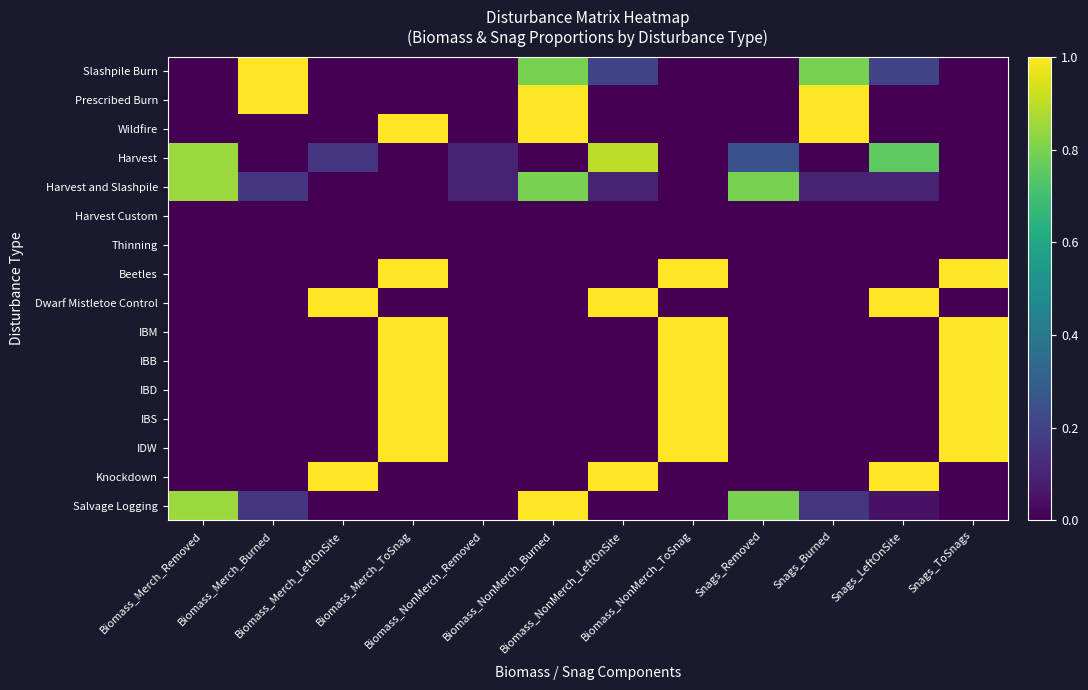

Reading left to right, what are all the values shown in this chart?

Slashpile Burn: Biomass_Merch_Removed=0.0	Biomass_Merch_Burned=1.0	Biomass_Merch_LeftOnSite=0.0	Biomass_Merch_ToSnag=0.0	Biomass_NonMerch_Removed=0.0	Biomass_NonMerch_Burned=0.8	Biomass_NonMerch_LeftOnSite=0.2	Biomass_NonMerch_ToSnag=0.0	Snags_Removed=0.0	Snags_Burned=0.8	Snags_LeftOnSite=0.2	Snags_ToSnags=0.0
Prescribed Burn: Biomass_Merch_Removed=0.0	Biomass_Merch_Burned=1.0	Biomass_Merch_LeftOnSite=0.0	Biomass_Merch_ToSnag=0.0	Biomass_NonMerch_Removed=0.0	Biomass_NonMerch_Burned=1.0	Biomass_NonMerch_LeftOnSite=0.0	Biomass_NonMerch_ToSnag=0.0	Snags_Removed=0.0	Snags_Burned=1.0	Snags_LeftOnSite=0.0	Snags_ToSnags=0.0
Wildfire: Biomass_Merch_Removed=0.0	Biomass_Merch_Burned=0.0	Biomass_Merch_LeftOnSite=0.0	Biomass_Merch_ToSnag=1.0	Biomass_NonMerch_Removed=0.0	Biomass_NonMerch_Burned=1.0	Biomass_NonMerch_LeftOnSite=0.0	Biomass_NonMerch_ToSnag=0.0	Snags_Removed=0.0	Snags_Burned=1.0	Snags_LeftOnSite=0.0	Snags_ToSnags=0.0
Harvest: Biomass_Merch_Removed=0.8	Biomass_Merch_Burned=0.0	Biomass_Merch_LeftOnSite=0.1	Biomass_Merch_ToSnag=0.0	Biomass_NonMerch_Removed=0.1	Biomass_NonMerch_Burned=0.0	Biomass_NonMerch_LeftOnSite=0.9	Biomass_NonMerch_ToSnag=0.0	Snags_Removed=0.2	Snags_Burned=0.0	Snags_LeftOnSite=0.8	Snags_ToSnags=0.0
Harvest and Slashpile: Biomass_Merch_Removed=0.8	Biomass_Merch_Burned=0.1	Biomass_Merch_LeftOnSite=0.0	Biomass_Merch_ToSnag=0.0	Biomass_NonMerch_Removed=0.1	Biomass_NonMerch_Burned=0.8	Biomass_NonMerch_LeftOnSite=0.1	Biomass_NonMerch_ToSnag=0.0	Snags_Removed=0.8	Snags_Burned=0.1	Snags_LeftOnSite=0.1	Snags_ToSnags=0.0
Harvest Custom: Biomass_Merch_Removed=0.0	Biomass_Merch_Burned=0.0	Biomass_Merch_LeftOnSite=0.0	Biomass_Merch_ToSnag=0.0	Biomass_NonMerch_Removed=0.0	Biomass_NonMerch_Burned=0.0	Biomass_NonMerch_LeftOnSite=0.0	Biomass_NonMerch_ToSnag=0.0	Snags_Removed=0.0	Snags_Burned=0.0	Snags_LeftOnSite=0.0	Snags_ToSnags=0.0
Thinning: Biomass_Merch_Removed=0.0	Biomass_Merch_Burned=0.0	Biomass_Merch_LeftOnSite=0.0	Biomass_Merch_ToSnag=0.0	Biomass_NonMerch_Removed=0.0	Biomass_NonMerch_Burned=0.0	Biomass_NonMerch_LeftOnSite=0.0	Biomass_NonMerch_ToSnag=0.0	Snags_Removed=0.0	Snags_Burned=0.0	Snags_LeftOnSite=0.0	Snags_ToSnags=0.0
Beetles: Biomass_Merch_Removed=0.0	Biomass_Merch_Burned=0.0	Biomass_Merch_LeftOnSite=0.0	Biomass_Merch_ToSnag=1.0	Biomass_NonMerch_Removed=0.0	Biomass_NonMerch_Burned=0.0	Biomass_NonMerch_LeftOnSite=0.0	Biomass_NonMerch_ToSnag=1.0	Snags_Removed=0.0	Snags_Burned=0.0	Snags_LeftOnSite=0.0	Snags_ToSnags=1.0
Dwarf Mistletoe Control: Biomass_Merch_Removed=0.0	Biomass_Merch_Burned=0.0	Biomass_Merch_LeftOnSite=1.0	Biomass_Merch_ToSnag=0.0	Biomass_NonMerch_Removed=0.0	Biomass_NonMerch_Burned=0.0	Biomass_NonMerch_LeftOnSite=1.0	Biomass_NonMerch_ToSnag=0.0	Snags_Removed=0.0	Snags_Burned=0.0	Snags_LeftOnSite=1.0	Snags_ToSnags=0.0
IBM: Biomass_Merch_Removed=0.0	Biomass_Merch_Burned=0.0	Biomass_Merch_LeftOnSite=0.0	Biomass_Merch_ToSnag=1.0	Biomass_NonMerch_Removed=0.0	Biomass_NonMerch_Burned=0.0	Biomass_NonMerch_LeftOnSite=0.0	Biomass_NonMerch_ToSnag=1.0	Snags_Removed=0.0	Snags_Burned=0.0	Snags_LeftOnSite=0.0	Snags_ToSnags=1.0
IBB: Biomass_Merch_Removed=0.0	Biomass_Merch_Burned=0.0	Biomass_Merch_LeftOnSite=0.0	Biomass_Merch_ToSnag=1.0	Biomass_NonMerch_Removed=0.0	Biomass_NonMerch_Burned=0.0	Biomass_NonMerch_LeftOnSite=0.0	Biomass_NonMerch_ToSnag=1.0	Snags_Removed=0.0	Snags_Burned=0.0	Snags_LeftOnSite=0.0	Snags_ToSnags=1.0
IBD: Biomass_Merch_Removed=0.0	Biomass_Merch_Burned=0.0	Biomass_Merch_LeftOnSite=0.0	Biomass_Merch_ToSnag=1.0	Biomass_NonMerch_Removed=0.0	Biomass_NonMerch_Burned=0.0	Biomass_NonMerch_LeftOnSite=0.0	Biomass_NonMerch_ToSnag=1.0	Snags_Removed=0.0	Snags_Burned=0.0	Snags_LeftOnSite=0.0	Snags_ToSnags=1.0
IBS: Biomass_Merch_Removed=0.0	Biomass_Merch_Burned=0.0	Biomass_Merch_LeftOnSite=0.0	Biomass_Merch_ToSnag=1.0	Biomass_NonMerch_Removed=0.0	Biomass_NonMerch_Burned=0.0	Biomass_NonMerch_LeftOnSite=0.0	Biomass_NonMerch_ToSnag=1.0	Snags_Removed=0.0	Snags_Burned=0.0	Snags_LeftOnSite=0.0	Snags_ToSnags=1.0
IDW: Biomass_Merch_Removed=0.0	Biomass_Merch_Burned=0.0	Biomass_Merch_LeftOnSite=0.0	Biomass_Merch_ToSnag=1.0	Biomass_NonMerch_Removed=0.0	Biomass_NonMerch_Burned=0.0	Biomass_NonMerch_LeftOnSite=0.0	Biomass_NonMerch_ToSnag=1.0	Snags_Removed=0.0	Snags_Burned=0.0	Snags_LeftOnSite=0.0	Snags_ToSnags=1.0
Knockdown: Biomass_Merch_Removed=0.0	Biomass_Merch_Burned=0.0	Biomass_Merch_LeftOnSite=1.0	Biomass_Merch_ToSnag=0.0	Biomass_NonMerch_Removed=0.0	Biomass_NonMerch_Burned=0.0	Biomass_NonMerch_LeftOnSite=1.0	Biomass_NonMerch_ToSnag=0.0	Snags_Removed=0.0	Snags_Burned=0.0	Snags_LeftOnSite=1.0	Snags_ToSnags=0.0
Salvage Logging: Biomass_Merch_Removed=0.8	Biomass_Merch_Burned=0.1	Biomass_Merch_LeftOnSite=0.0	Biomass_Merch_ToSnag=0.0	Biomass_NonMerch_Removed=0.0	Biomass_NonMerch_Burned=1.0	Biomass_NonMerch_LeftOnSite=0.0	Biomass_NonMerch_ToSnag=0.0	Snags_Removed=0.8	Snags_Burned=0.1	Snags_LeftOnSite=0.1	Snags_ToSnags=0.0